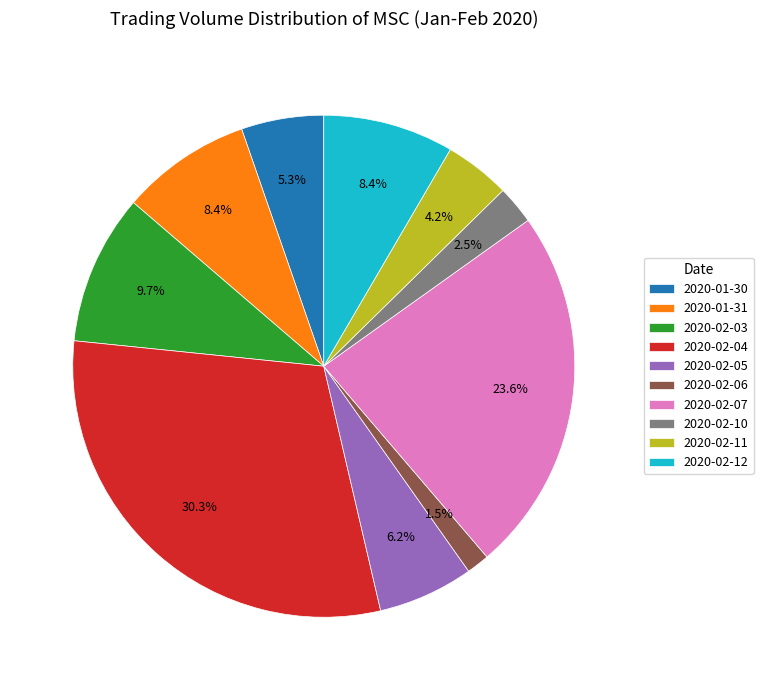

Which has a higher value, 2020-02-03 or 2020-02-04?

2020-02-04